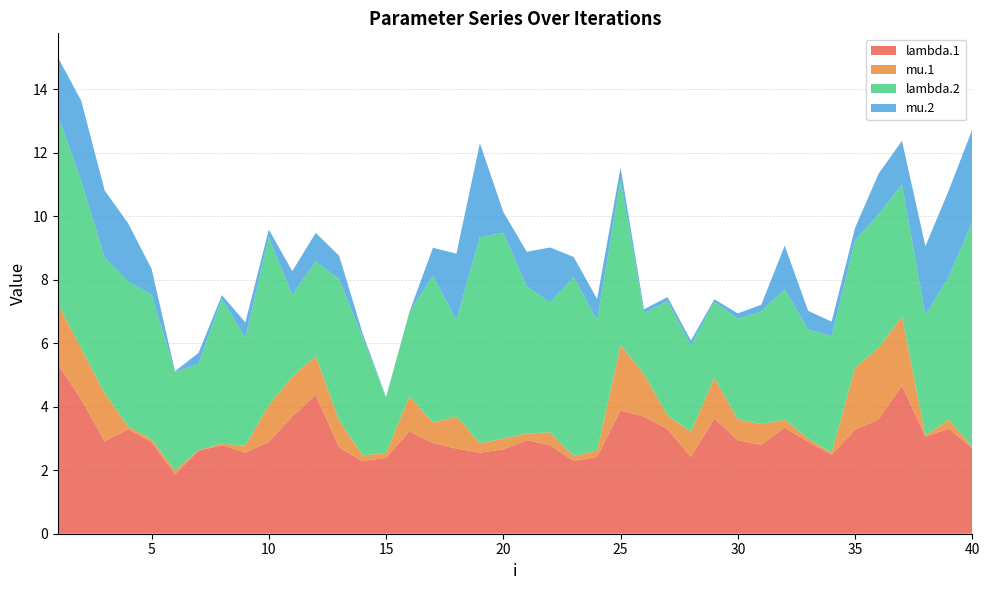

Reading left to right, what are all the values shown in this chart?

lambda.1: 5.3	4.2	2.9	3.3	2.9	1.9	2.6	2.8	2.6	2.9	3.7	4.4	2.7	2.3	2.4	3.2	2.9	2.7	2.6	2.7	2.9	2.8	2.3	2.4	3.9	3.7	3.3	2.4	3.6	2.9	2.8	3.3	2.9	2.5	3.3	3.6	4.7	3.1	3.3	2.7
mu.1: 1.9	1.6	1.5	0.1	0.1	0.1	0.0	0.0	0.2	1.2	1.3	1.2	0.9	0.2	0.1	1.1	0.6	1.0	0.3	0.3	0.2	0.4	0.2	0.2	2.1	1.3	0.4	0.8	1.3	0.7	0.6	0.2	0.1	0.1	2.0	2.2	2.2	0.0	0.3	0.0
lambda.2: 5.9	5.3	4.3	4.6	4.6	3.1	2.7	4.6	3.4	5.3	2.6	3.0	4.4	3.7	1.8	2.7	4.6	3.0	6.5	6.5	4.6	4.1	5.6	4.1	5.2	1.9	3.6	2.7	2.4	3.2	3.5	4.1	3.4	3.7	4.0	4.2	4.2	3.8	4.5	7.1
mu.2: 1.8	2.5	2.1	1.8	0.8	0.0	0.3	0.1	0.5	0.2	0.7	0.9	0.7	0.1	0.0	0.0	0.9	2.1	3.0	0.7	1.1	1.7	0.6	0.7	0.4	0.1	0.1	0.2	0.1	0.2	0.2	1.4	0.6	0.5	0.4	1.3	1.4	2.2	2.7	2.9